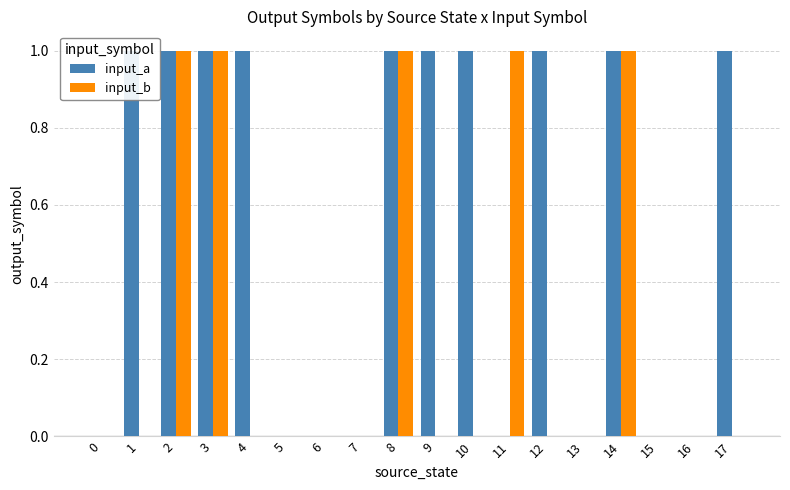

Between 0 and 11, which series saw the biggest shift?

input_b